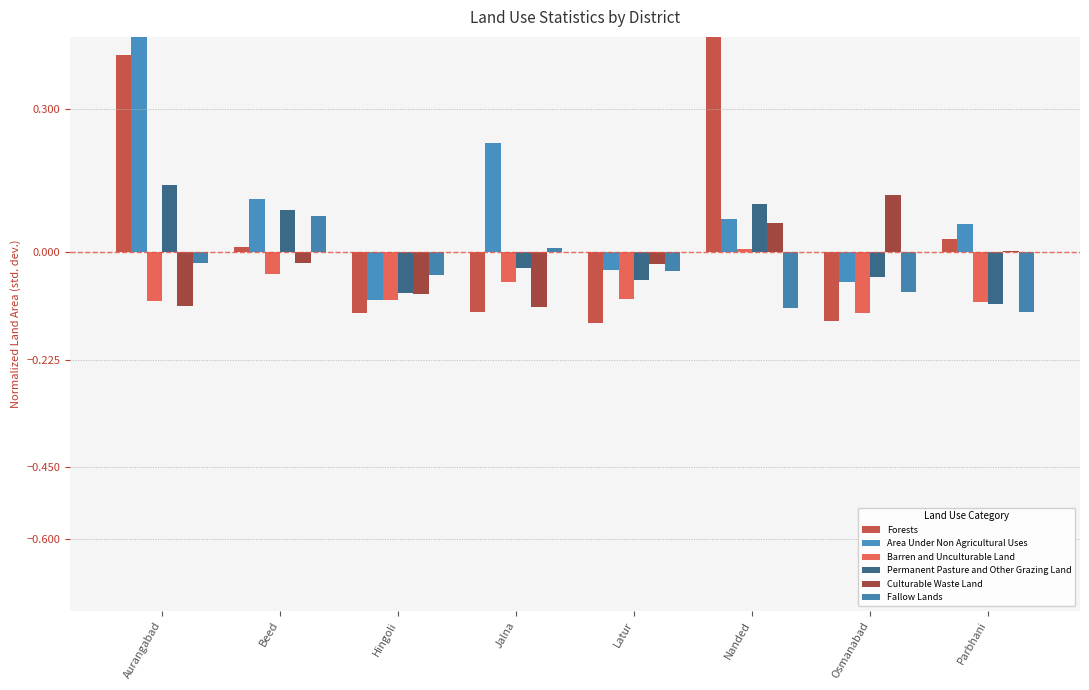

Which series changed the most between Hingoli and Latur?

Culturable Waste Land